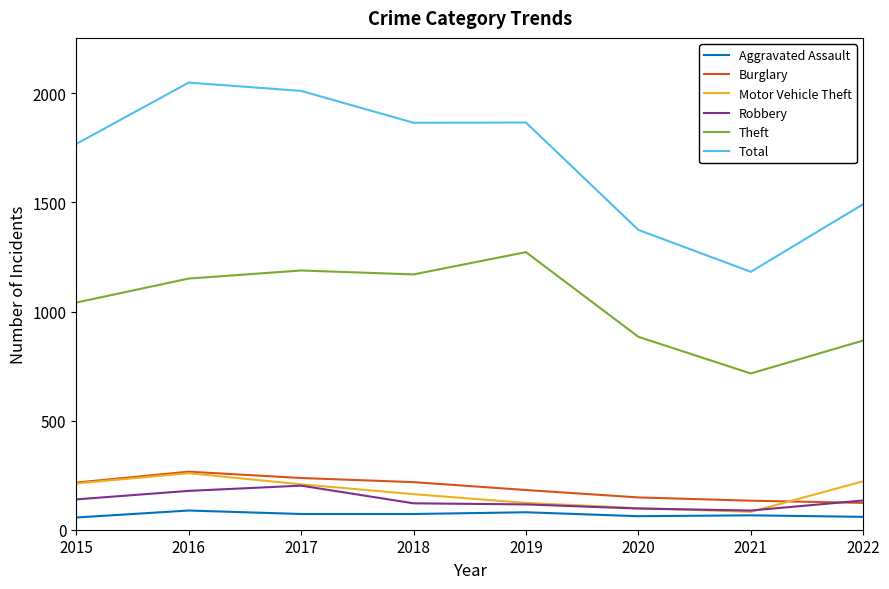

What is the smallest value displayed?

56